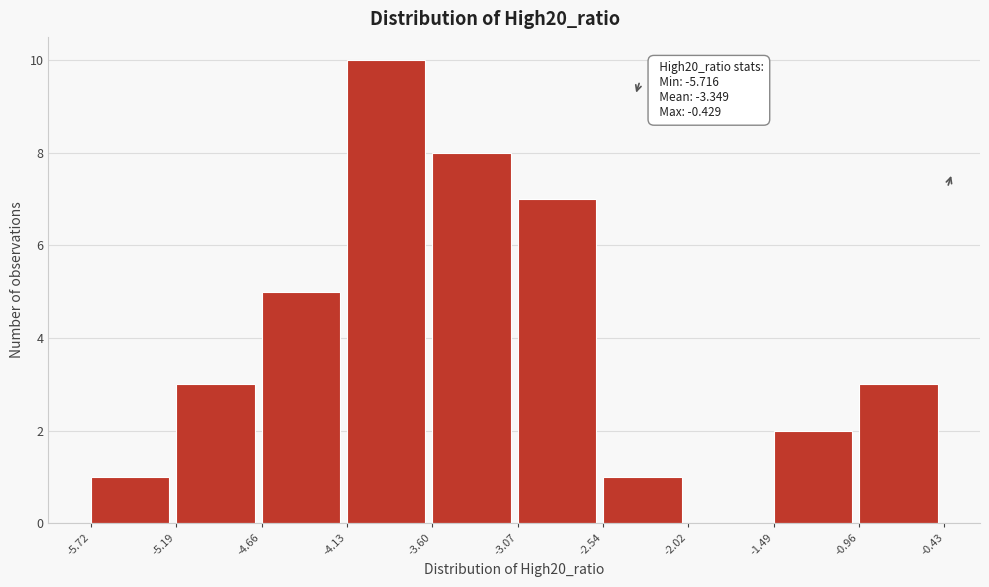

Over which range of the x-axis is the bar tallest?

-4.13 to -3.60